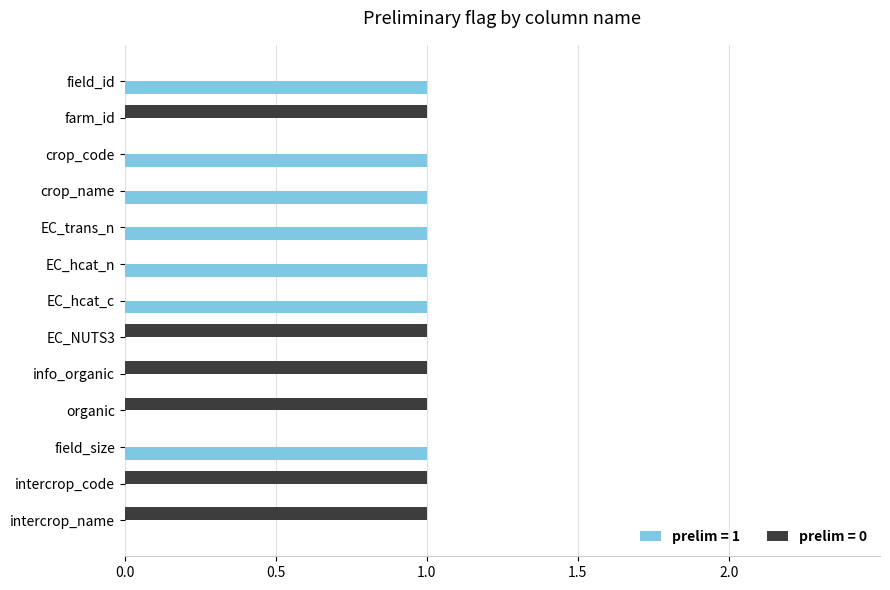

The value of prelim = 1 at intercrop_code is 0. True or false?

True